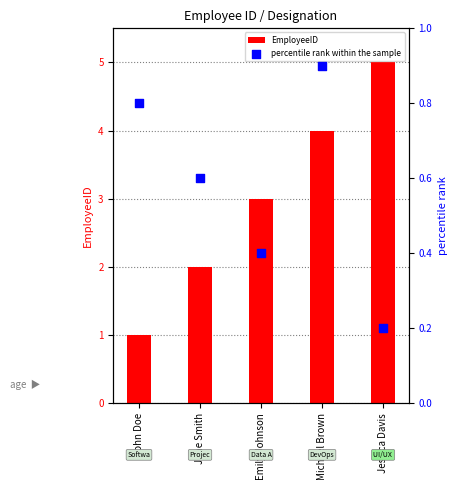

Which series contains the lowest Y value?

percentile rank within the sample